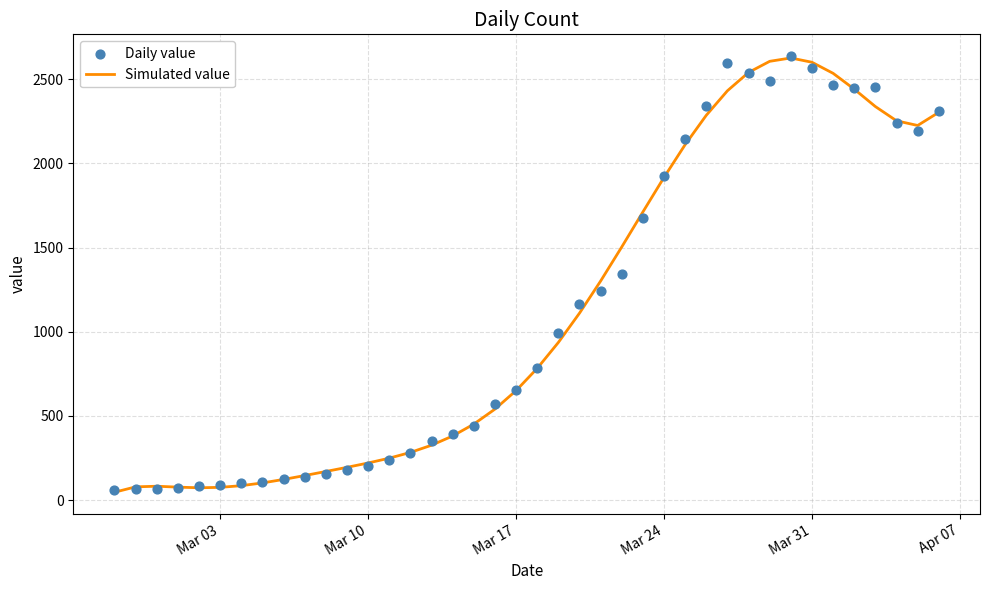

Which series has the largest Y range (max minus min)?

Simulated value